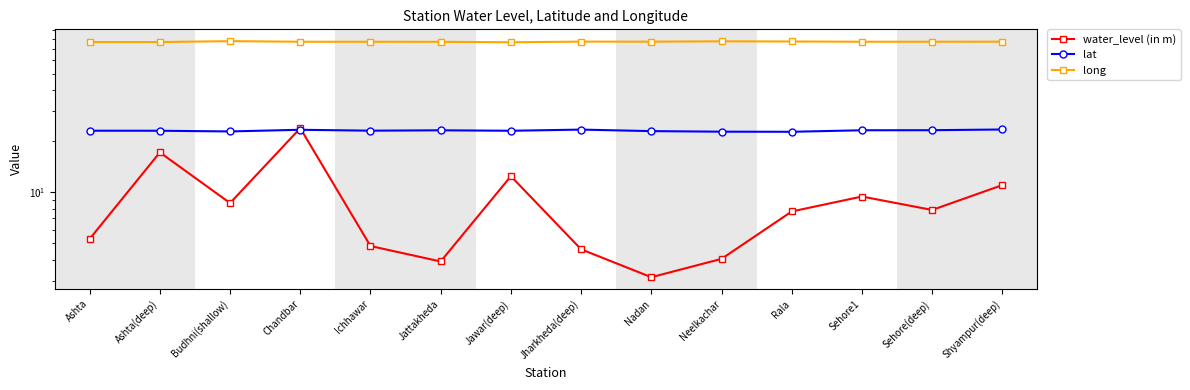

Where is the first local minimum for long?

Jawar(deep)